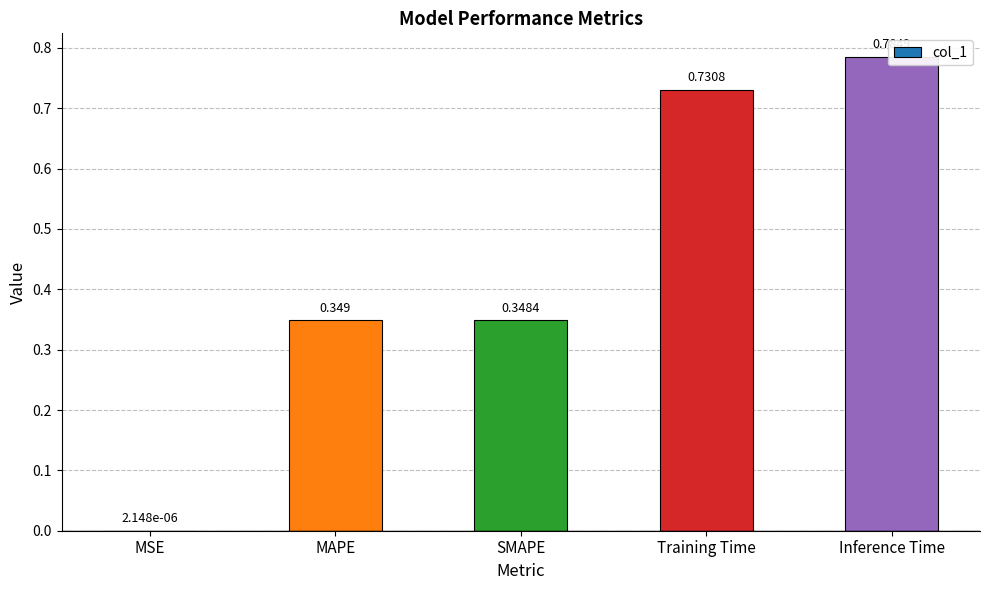

Read the value at SMAPE.

0.3